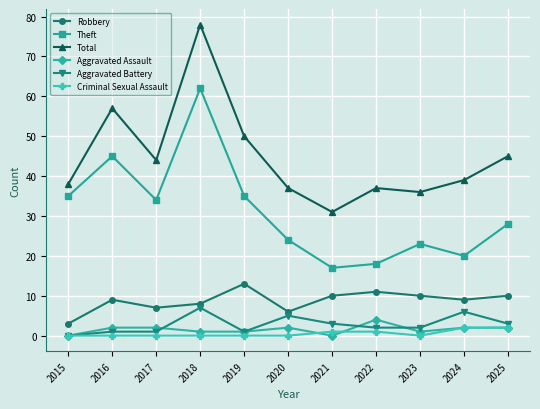

Reading left to right, list all the values displayed in this chart.

Robbery: 2015=3	2016=9	2017=7	2018=8	2019=13	2020=6	2021=10	2022=11	2023=10	2024=9	2025=10
Theft: 2015=35	2016=45	2017=34	2018=62	2019=35	2020=24	2021=17	2022=18	2023=23	2024=20	2025=28
Total: 2015=38	2016=57	2017=44	2018=78	2019=50	2020=37	2021=31	2022=37	2023=36	2024=39	2025=45
Aggravated Assault: 2015=0	2016=2	2017=2	2018=1	2019=1	2020=2	2021=0	2022=4	2023=1	2024=2	2025=2
Aggravated Battery: 2015=0	2016=1	2017=1	2018=7	2019=1	2020=5	2021=3	2022=2	2023=2	2024=6	2025=3
Criminal Sexual Assault: 2015=0	2016=0	2017=0	2018=0	2019=0	2020=0	2021=1	2022=1	2023=0	2024=2	2025=2